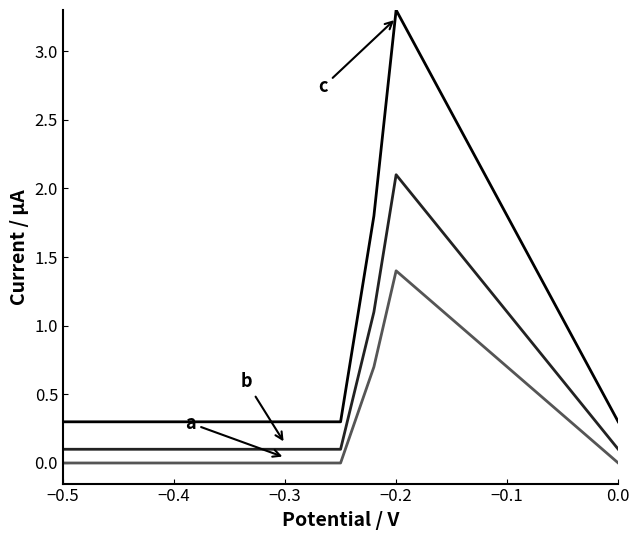

What is the maximum value shown in the chart?

3.3